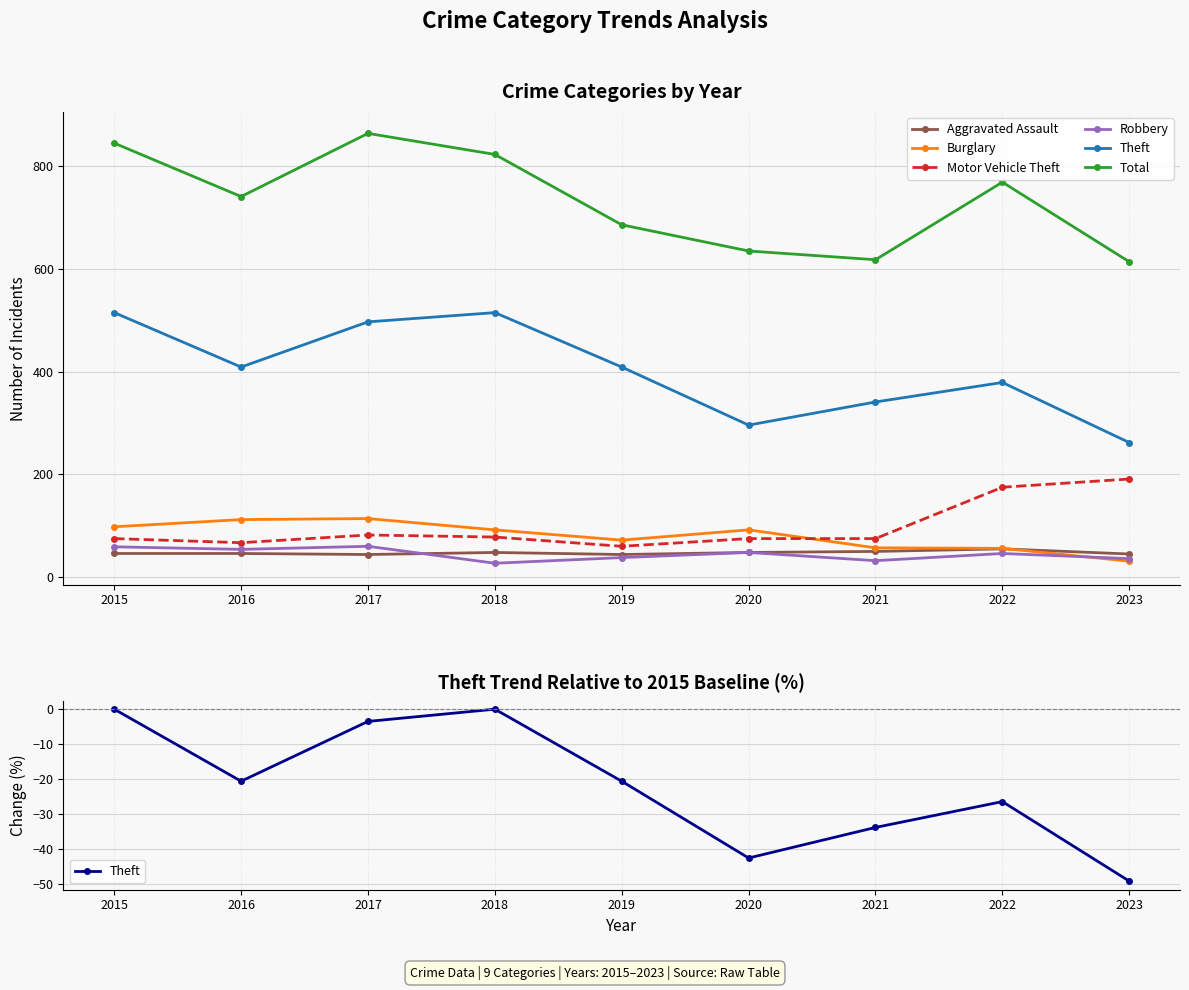

What is the value of the Burglary point at the 8th from the left?

56.0